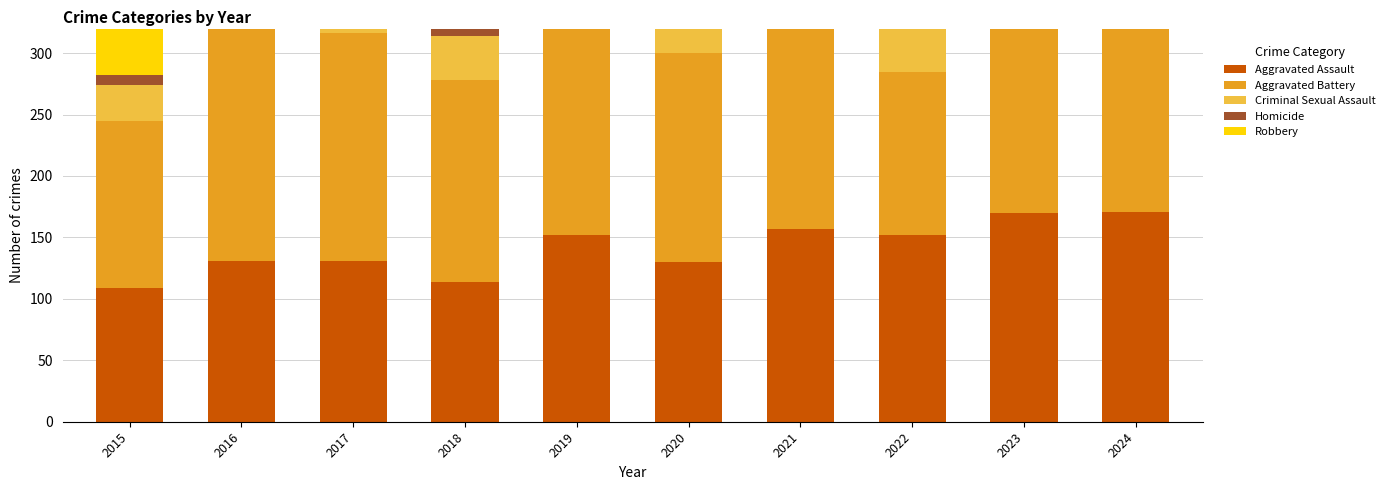

Is the value of Criminal Sexual Assault at 2022 greater than the value of Homicide at 2017?

Yes